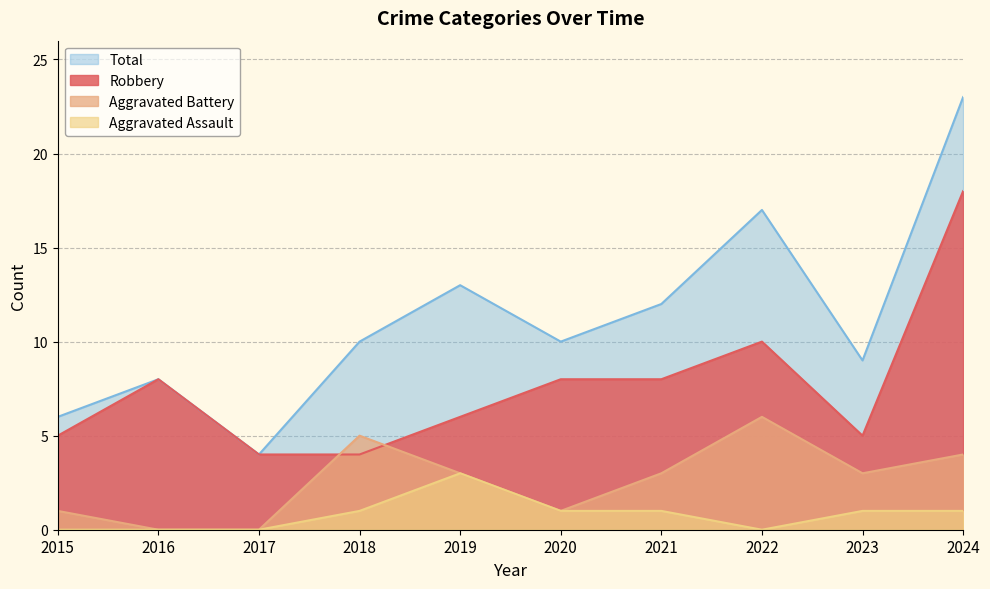

In Total, how many points are lower than both neighbors (excluding endpoints)?

3